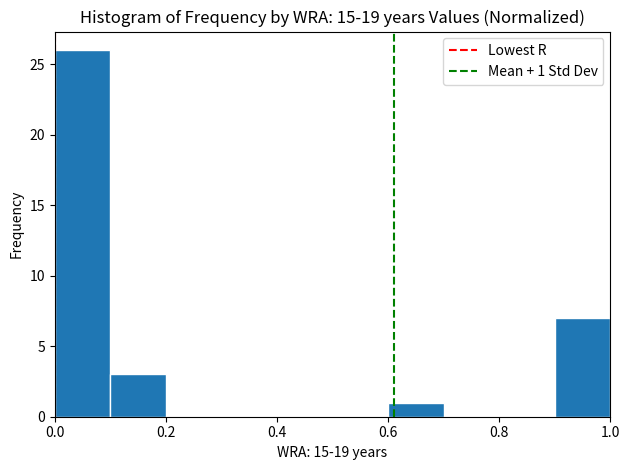

Which range on the x-axis has the tallest bar?

0.0 to 0.1